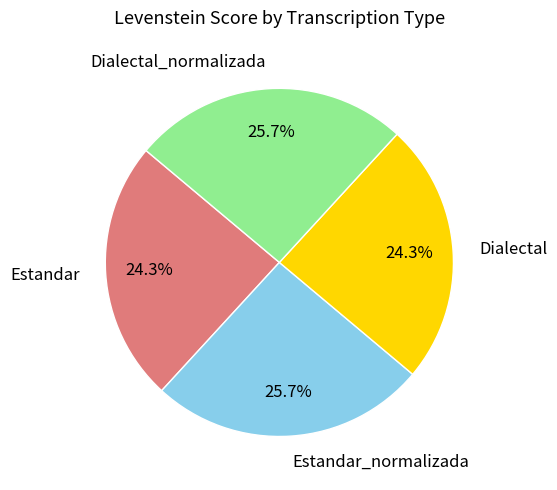

Between Dialectal and Dialectal_normalizada, which is larger?

Dialectal_normalizada